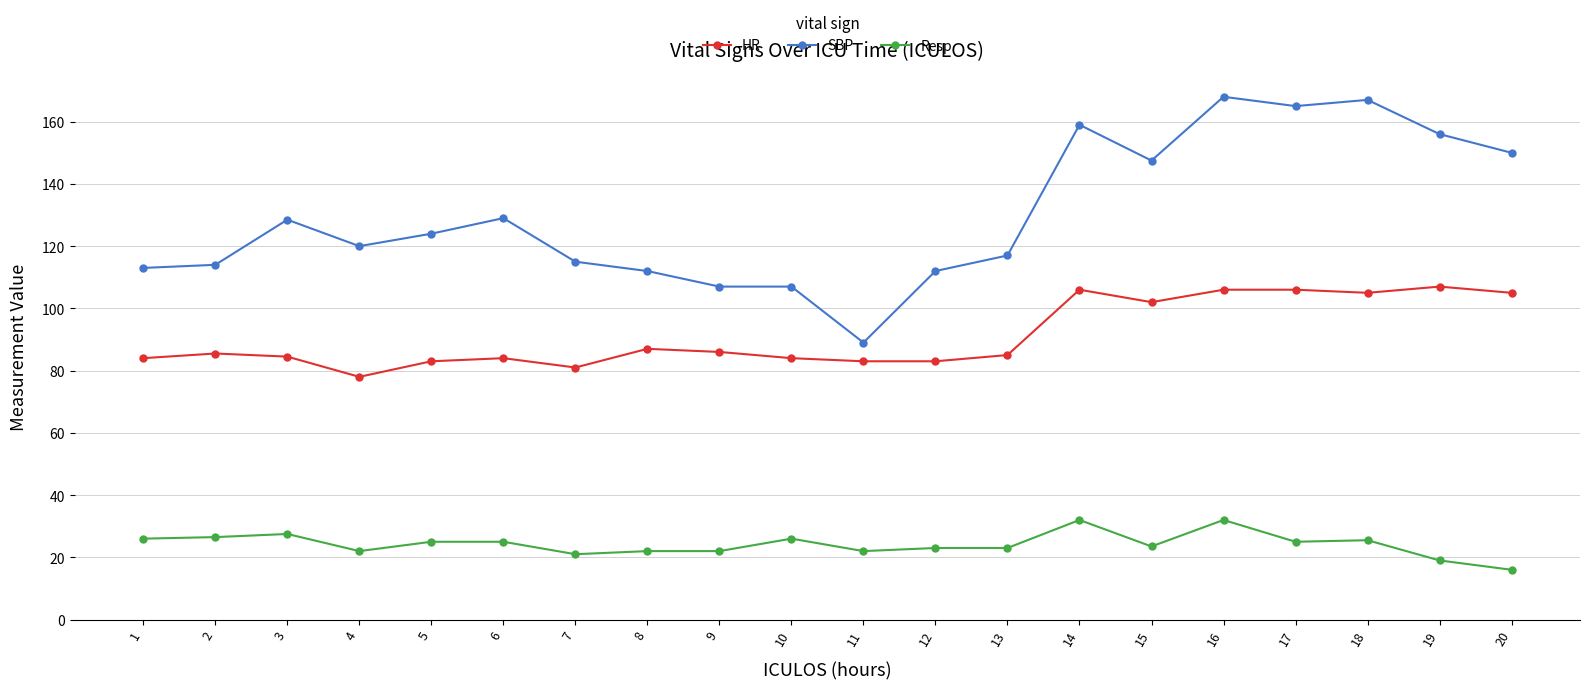

Which series changed the most between 1 and 16?

SBP